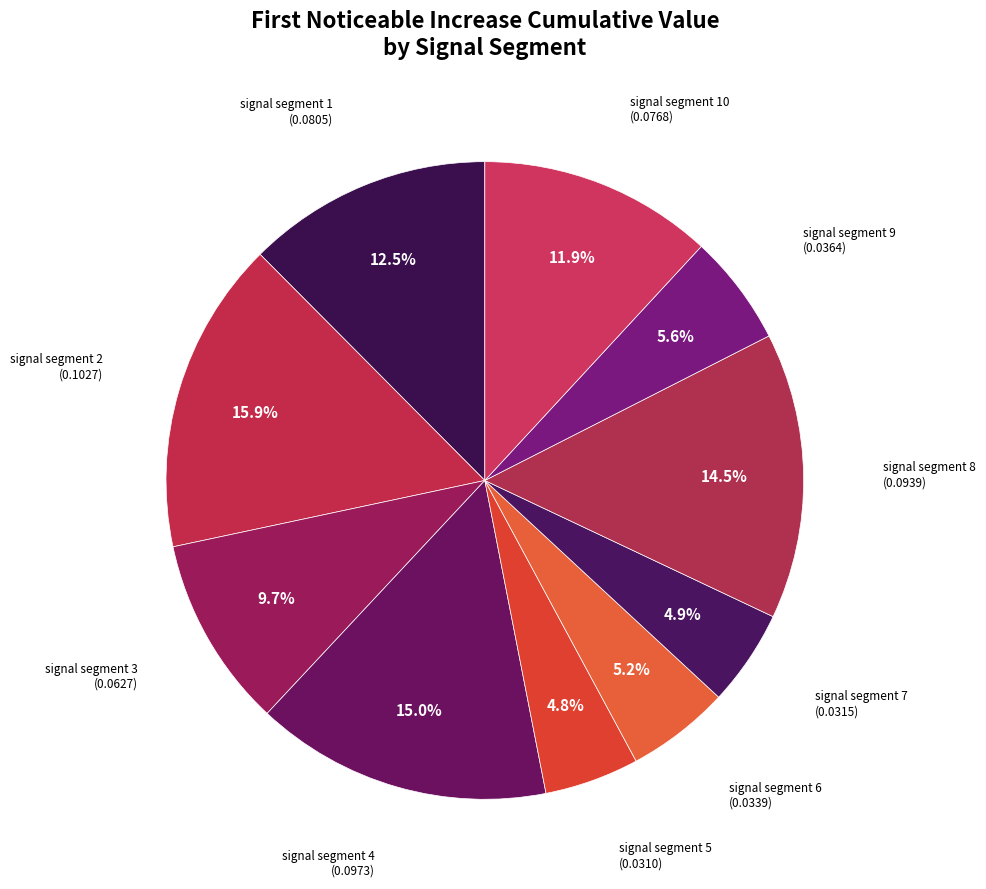

To the nearest percent, what is the average slice percentage?

10%